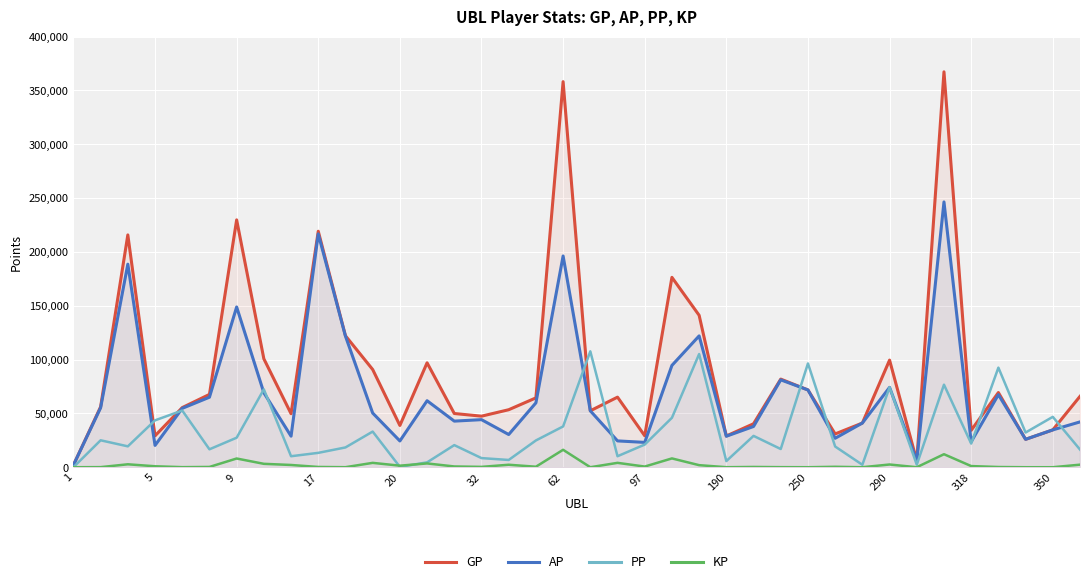

How many lines are shown in the chart?

4